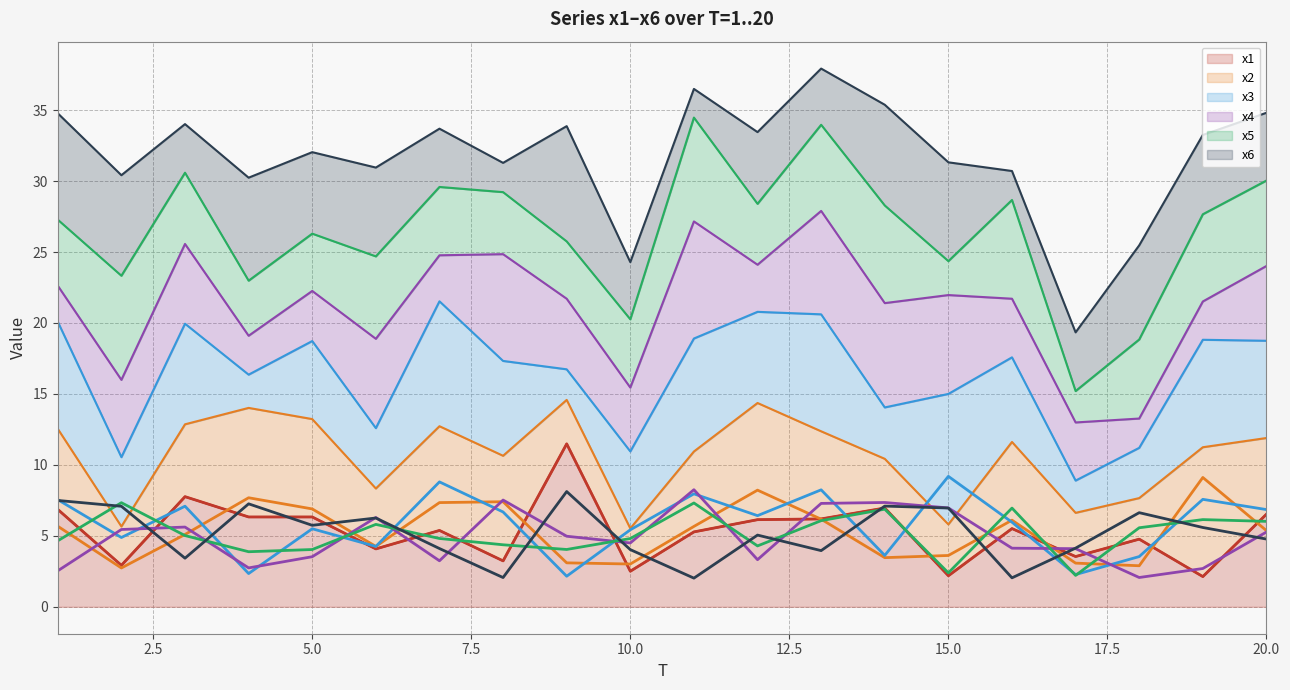

How many data points does each series have?

20